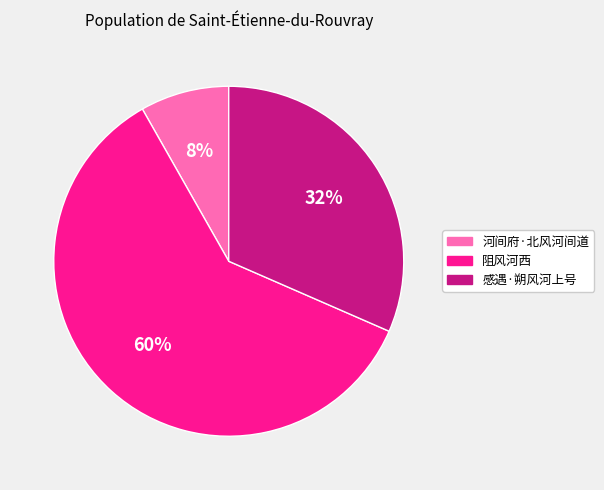

Does any single category account for the majority?

Yes